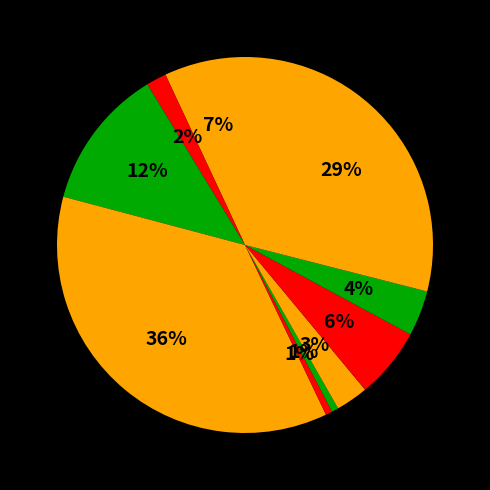

Count the number of slices in the pie.

10